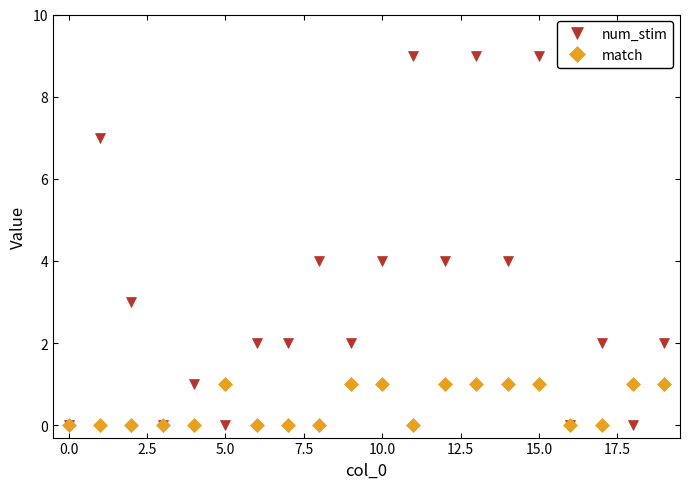

At how many categories does at least one series exceed 6?

4